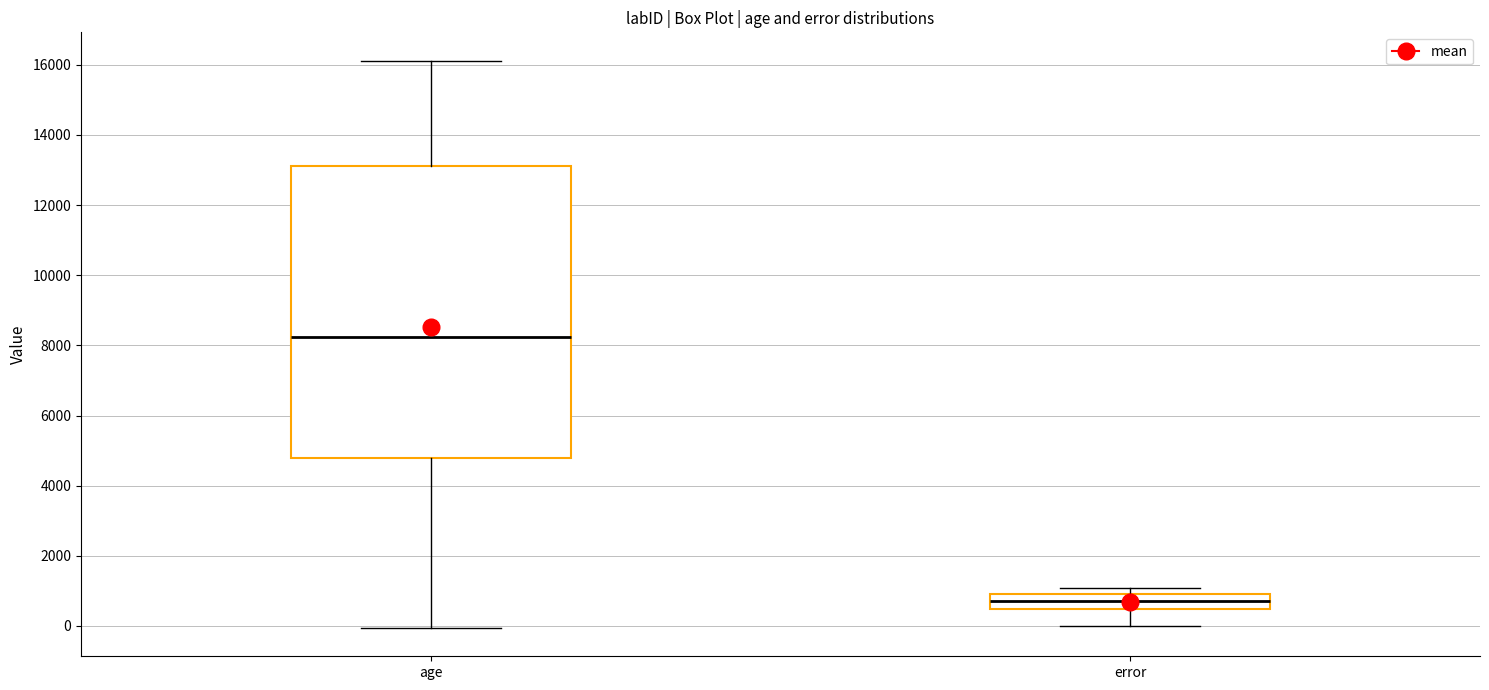

Reading left to right, read every box against the y-axis: the position of its median line, the range the box covers, and the ends of its whiskers. The values are not printed on the chart, so give them approximately, as read against the axis.

age: median 8200, box 4800 to 13200, whiskers 0 to 16200
error: median 800, box 400 to 1000, whiskers 0 to 1000 (just above the box's upper edge)